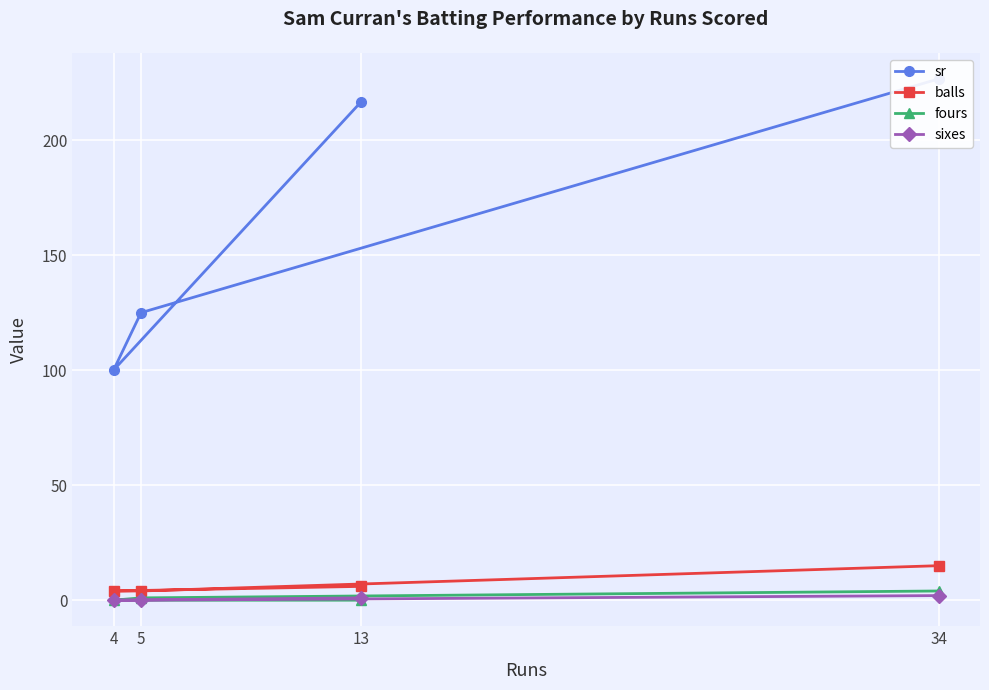

What is the difference between the maximum and minimum values in the balls series?

11